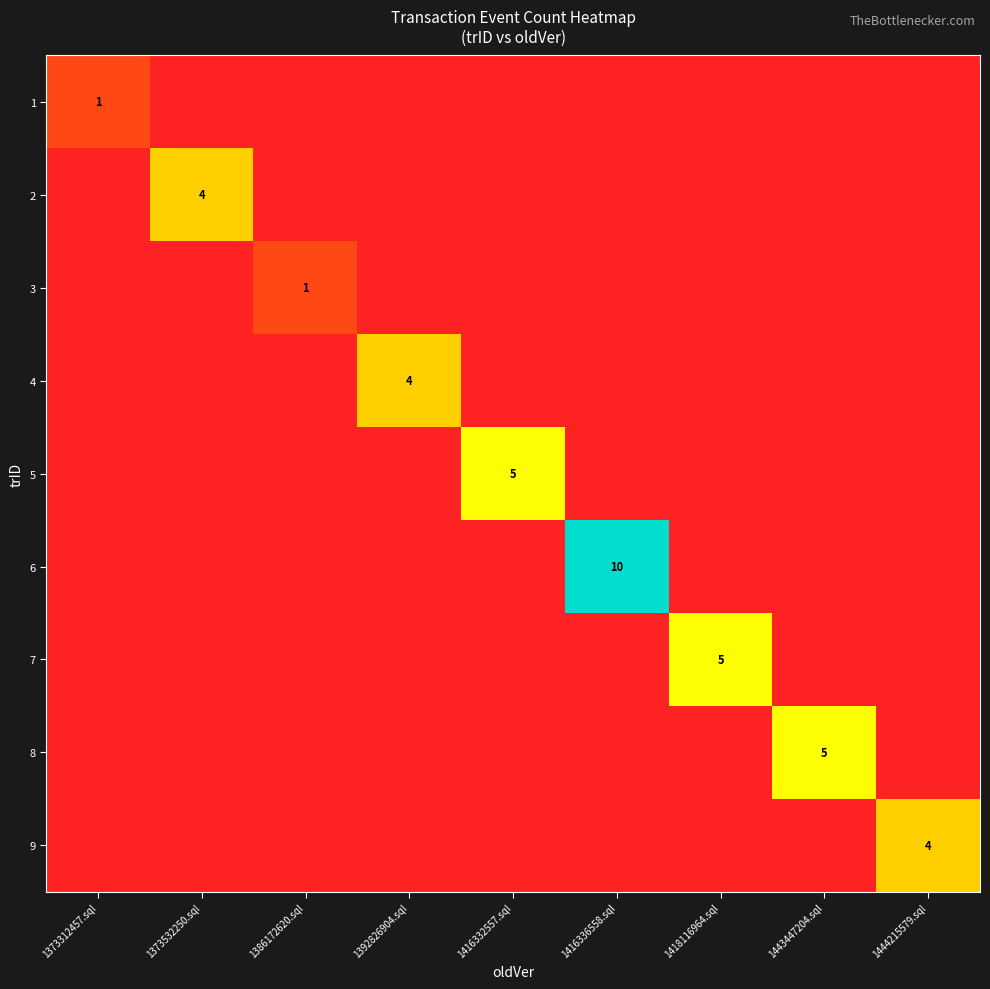

How many positive values does the 7 series have?

1